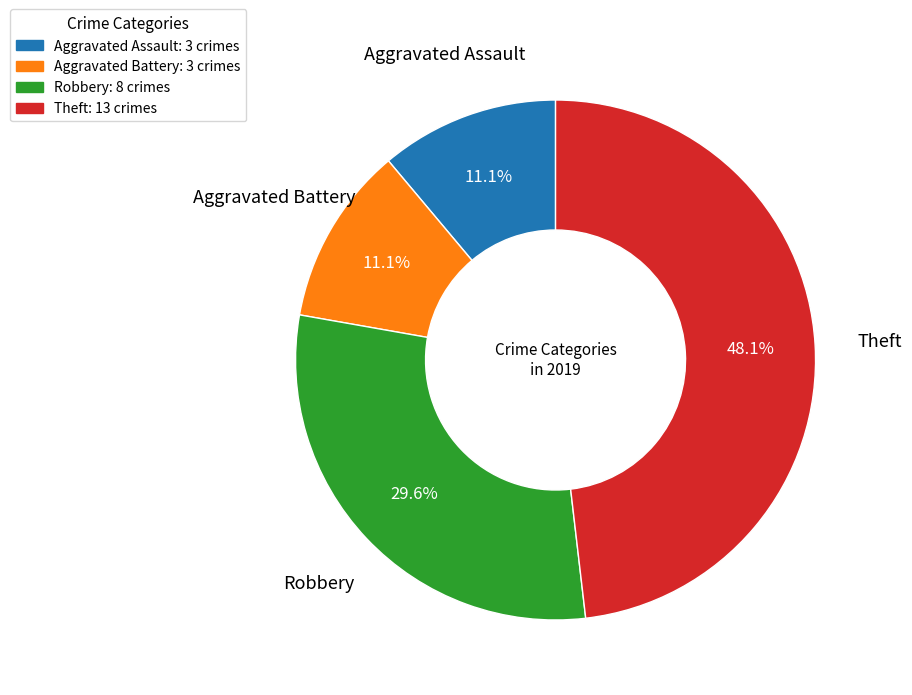

To the nearest percent, what is the difference between the largest and smallest slice percentages?

37%